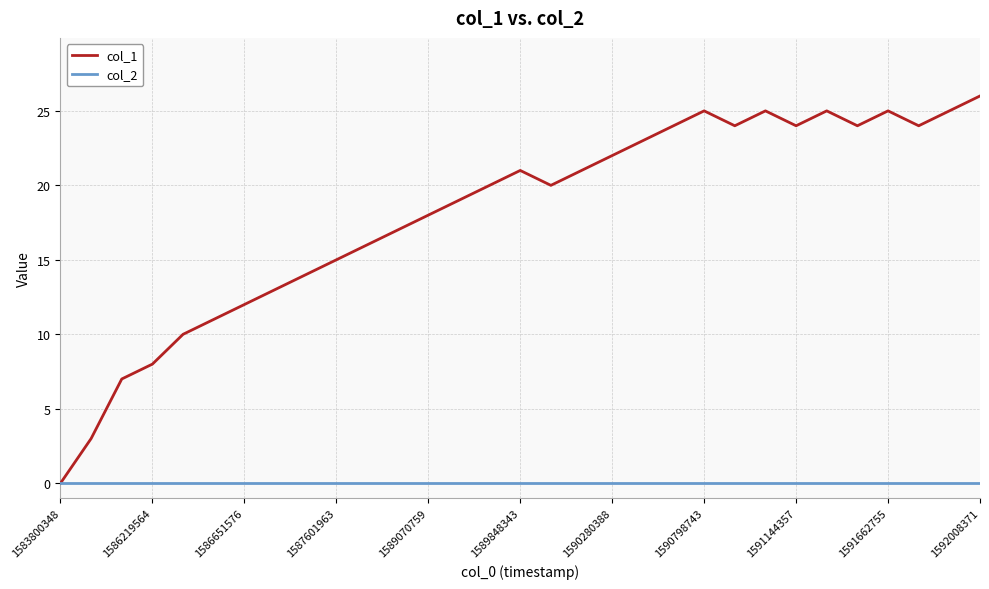

Reading right to left, extract all data points from this chart.

col_1: 26	25	24	25	24	25	24	25	24	25	24	23	22	21	20	21	20	19	18	17	16	15	14	13	12	11	10	8	7	3	0
col_2: 0	0	0	0	0	0	0	0	0	0	0	0	0	0	0	0	0	0	0	0	0	0	0	0	0	0	0	0	0	0	0